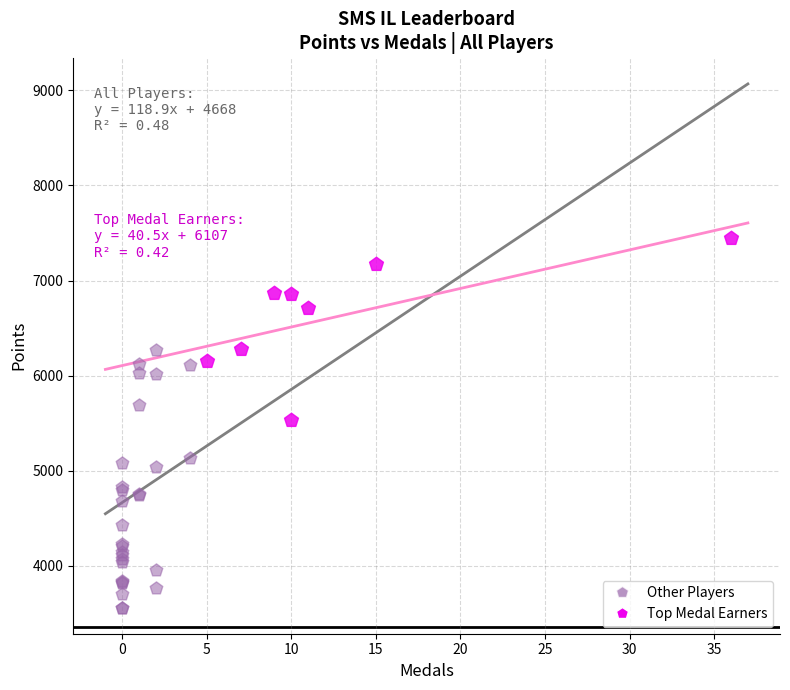

Which series contains the highest Y value?

Top Medal Earners